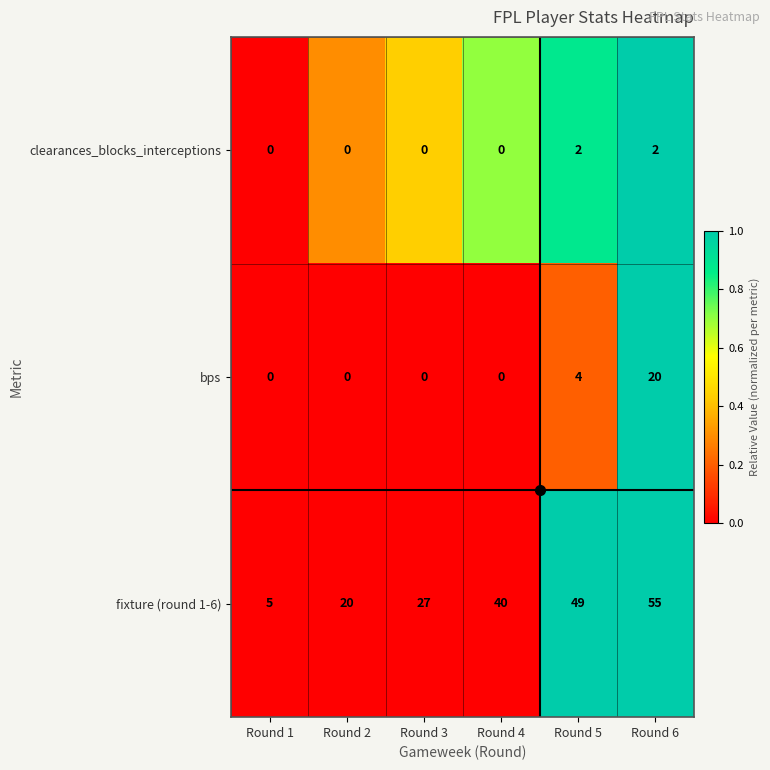

What is the total value across all series at Round 6?

77